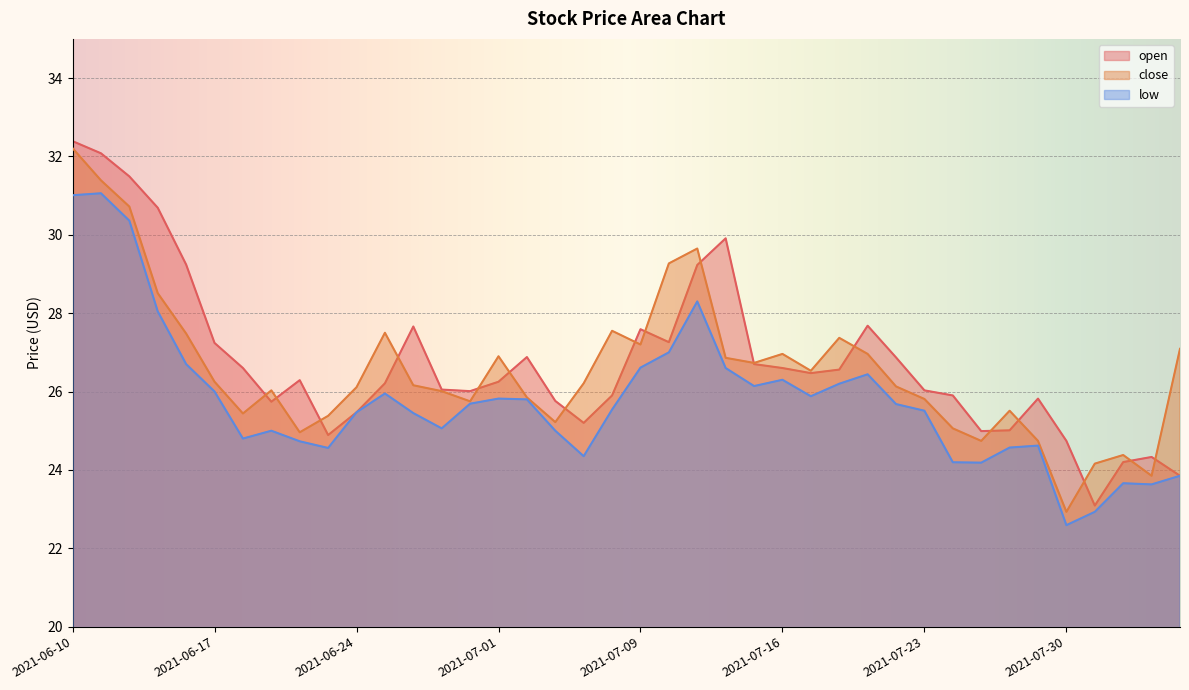

Between 2021-06-16 and 2021-07-23, which series saw the biggest shift?

open